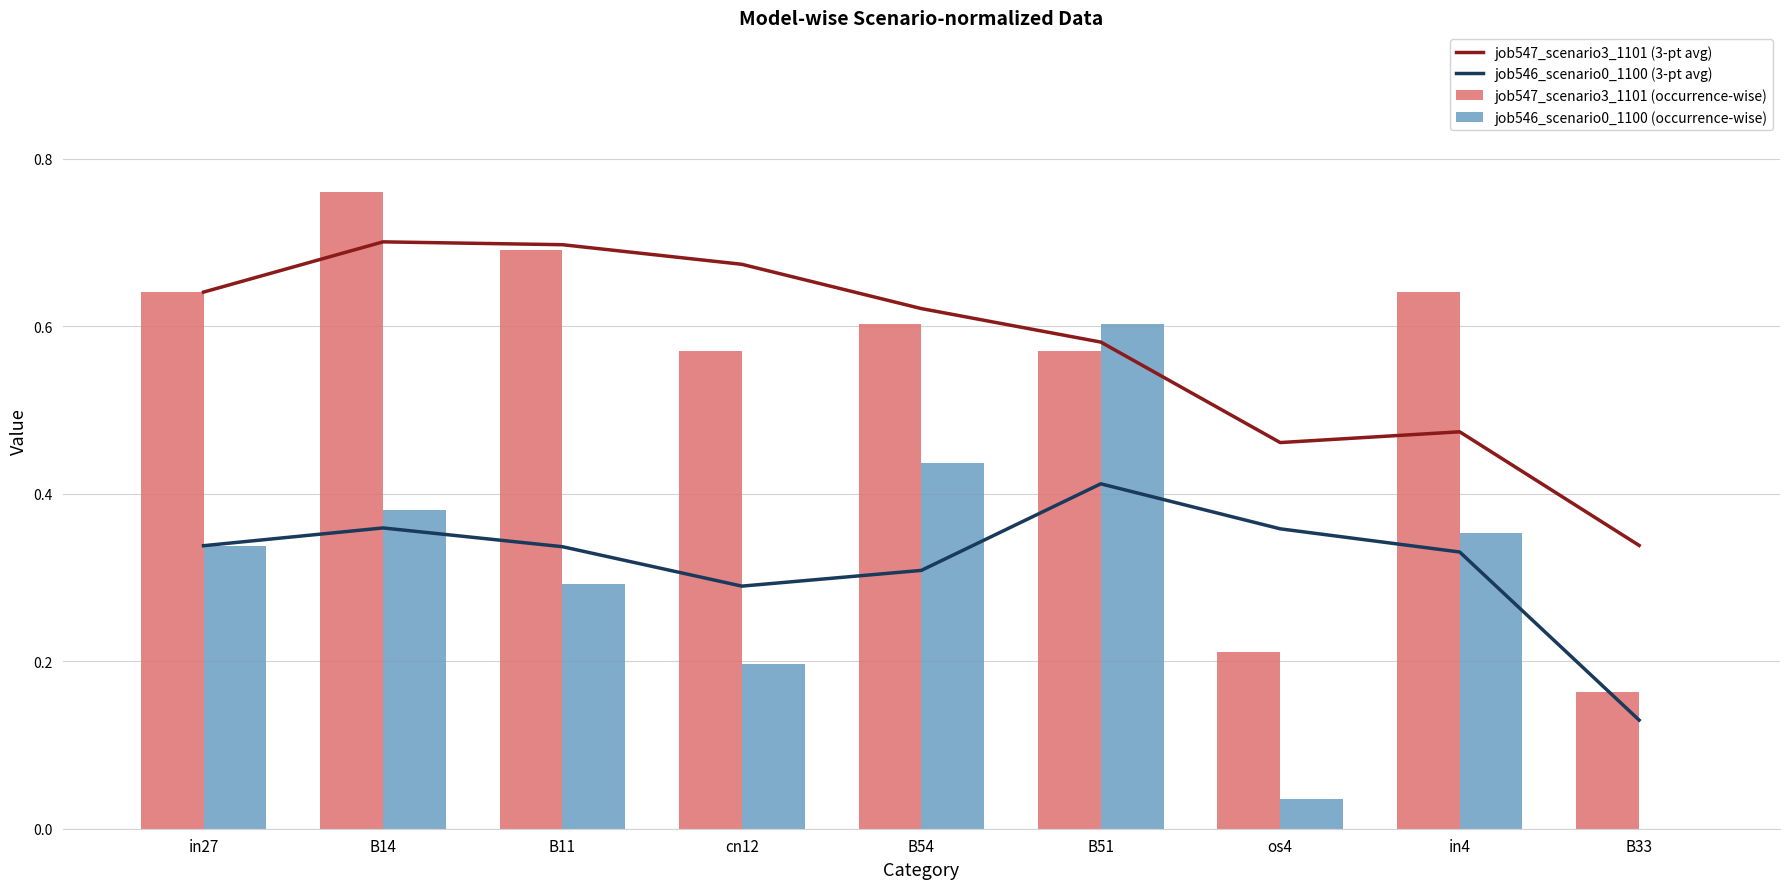

True or false: job546_scenario0_1100 (occurrence-wise) has a value of 0.3 at cn12.

False